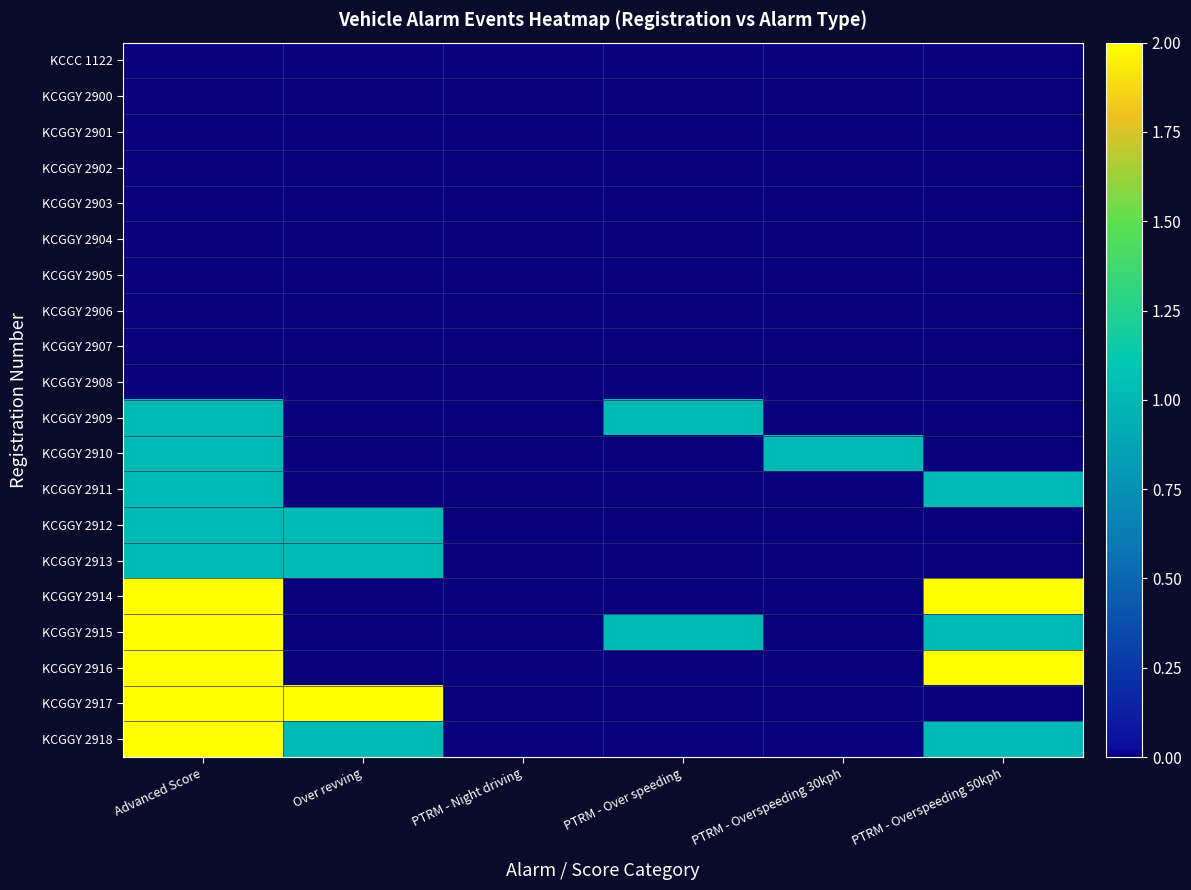

Reading right to left, list all the values displayed in this chart.

KCCC 1122: PTRM - Overspeeding 50kph=0	PTRM - Overspeeding 30kph=0	PTRM - Over speeding=0	PTRM - Night driving=0	Over revving=0	Advanced Score=0
KCGGY 2900: PTRM - Overspeeding 50kph=0	PTRM - Overspeeding 30kph=0	PTRM - Over speeding=0	PTRM - Night driving=0	Over revving=0	Advanced Score=0
KCGGY 2901: PTRM - Overspeeding 50kph=0	PTRM - Overspeeding 30kph=0	PTRM - Over speeding=0	PTRM - Night driving=0	Over revving=0	Advanced Score=0
KCGGY 2902: PTRM - Overspeeding 50kph=0	PTRM - Overspeeding 30kph=0	PTRM - Over speeding=0	PTRM - Night driving=0	Over revving=0	Advanced Score=0
KCGGY 2903: PTRM - Overspeeding 50kph=0	PTRM - Overspeeding 30kph=0	PTRM - Over speeding=0	PTRM - Night driving=0	Over revving=0	Advanced Score=0
KCGGY 2904: PTRM - Overspeeding 50kph=0	PTRM - Overspeeding 30kph=0	PTRM - Over speeding=0	PTRM - Night driving=0	Over revving=0	Advanced Score=0
KCGGY 2905: PTRM - Overspeeding 50kph=0	PTRM - Overspeeding 30kph=0	PTRM - Over speeding=0	PTRM - Night driving=0	Over revving=0	Advanced Score=0
KCGGY 2906: PTRM - Overspeeding 50kph=0	PTRM - Overspeeding 30kph=0	PTRM - Over speeding=0	PTRM - Night driving=0	Over revving=0	Advanced Score=0
KCGGY 2907: PTRM - Overspeeding 50kph=0	PTRM - Overspeeding 30kph=0	PTRM - Over speeding=0	PTRM - Night driving=0	Over revving=0	Advanced Score=0
KCGGY 2908: PTRM - Overspeeding 50kph=0	PTRM - Overspeeding 30kph=0	PTRM - Over speeding=0	PTRM - Night driving=0	Over revving=0	Advanced Score=0
KCGGY 2909: PTRM - Overspeeding 50kph=0	PTRM - Overspeeding 30kph=0	PTRM - Over speeding=1	PTRM - Night driving=0	Over revving=0	Advanced Score=1
KCGGY 2910: PTRM - Overspeeding 50kph=0	PTRM - Overspeeding 30kph=1	PTRM - Over speeding=0	PTRM - Night driving=0	Over revving=0	Advanced Score=1
KCGGY 2911: PTRM - Overspeeding 50kph=1	PTRM - Overspeeding 30kph=0	PTRM - Over speeding=0	PTRM - Night driving=0	Over revving=0	Advanced Score=1
KCGGY 2912: PTRM - Overspeeding 50kph=0	PTRM - Overspeeding 30kph=0	PTRM - Over speeding=0	PTRM - Night driving=0	Over revving=1	Advanced Score=1
KCGGY 2913: PTRM - Overspeeding 50kph=0	PTRM - Overspeeding 30kph=0	PTRM - Over speeding=0	PTRM - Night driving=0	Over revving=1	Advanced Score=1
KCGGY 2914: PTRM - Overspeeding 50kph=2	PTRM - Overspeeding 30kph=0	PTRM - Over speeding=0	PTRM - Night driving=0	Over revving=0	Advanced Score=2
KCGGY 2915: PTRM - Overspeeding 50kph=1	PTRM - Overspeeding 30kph=0	PTRM - Over speeding=1	PTRM - Night driving=0	Over revving=0	Advanced Score=2
KCGGY 2916: PTRM - Overspeeding 50kph=2	PTRM - Overspeeding 30kph=0	PTRM - Over speeding=0	PTRM - Night driving=0	Over revving=0	Advanced Score=2
KCGGY 2917: PTRM - Overspeeding 50kph=0	PTRM - Overspeeding 30kph=0	PTRM - Over speeding=0	PTRM - Night driving=0	Over revving=2	Advanced Score=2
KCGGY 2918: PTRM - Overspeeding 50kph=1	PTRM - Overspeeding 30kph=0	PTRM - Over speeding=0	PTRM - Night driving=0	Over revving=1	Advanced Score=2